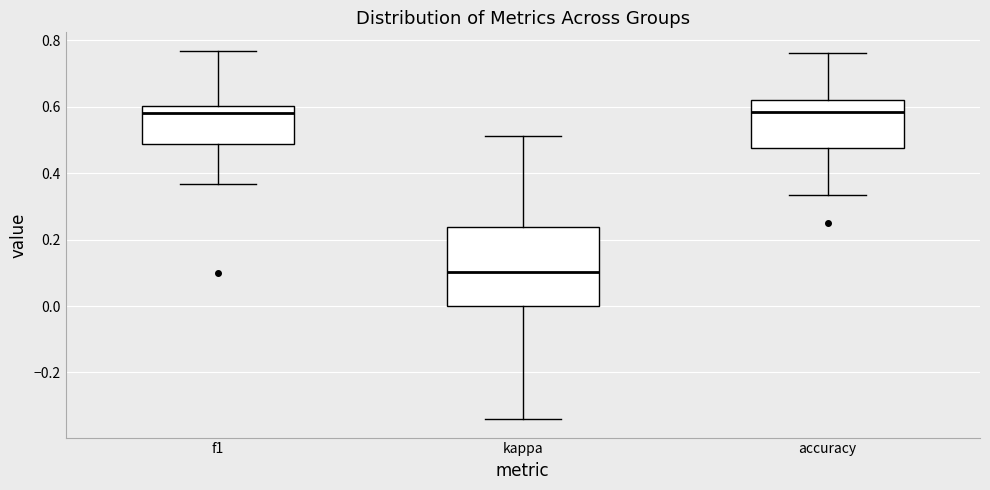

Reading left to right, transcribe this box plot: for each box, give where its median line is, the range the box spans, and where its two whiskers end, as read against the y-axis. The values are not printed on the chart, so give them approximately, as read against the axis.

f1: median 0.58, box 0.48 to 0.60, whiskers 0.36 to 0.76
kappa: median 0.10, box 0.00 to 0.24, whiskers -0.34 to 0.52
accuracy: median 0.58, box 0.48 to 0.62, whiskers 0.34 to 0.76